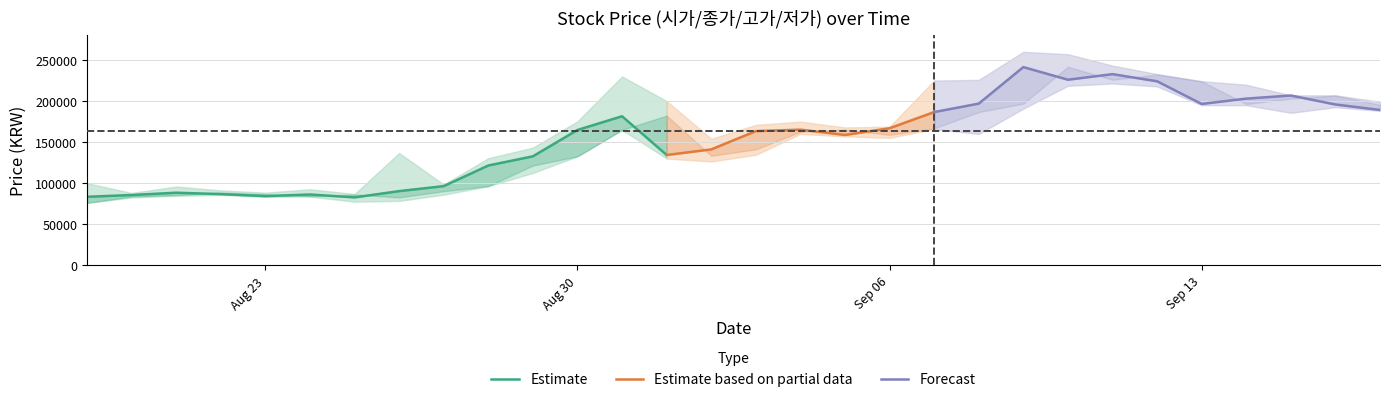

Read the 시가 value at 2021-09-06.

158900